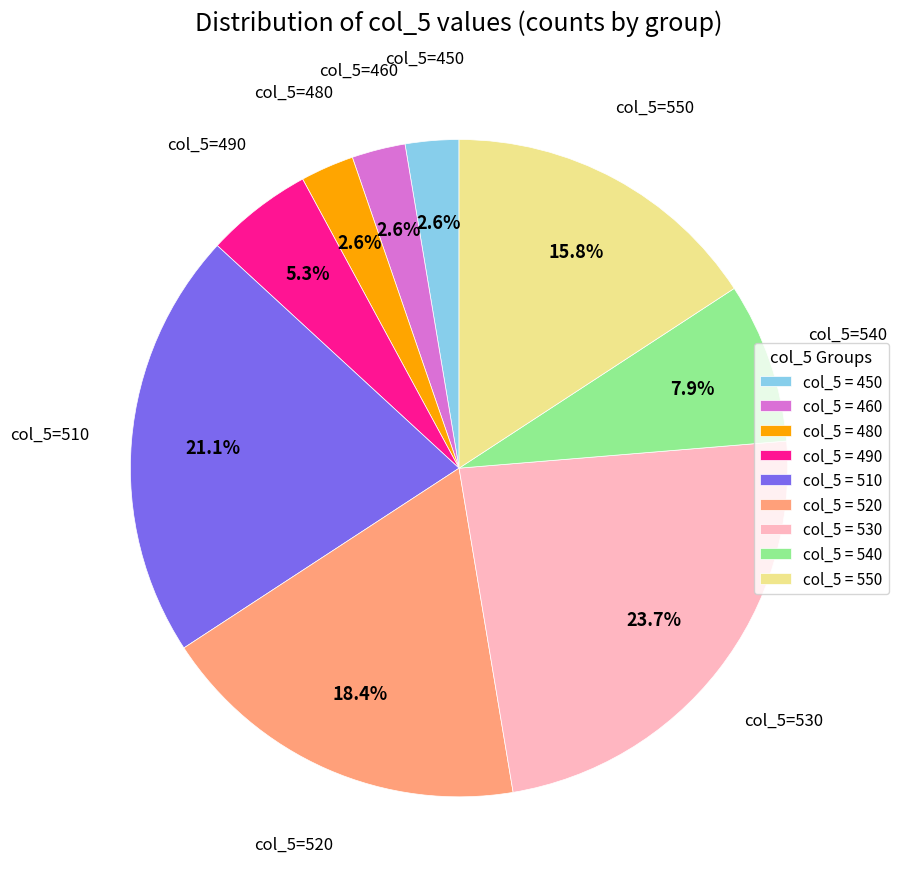

Which category has the biggest portion of the pie?

col_5 = 530